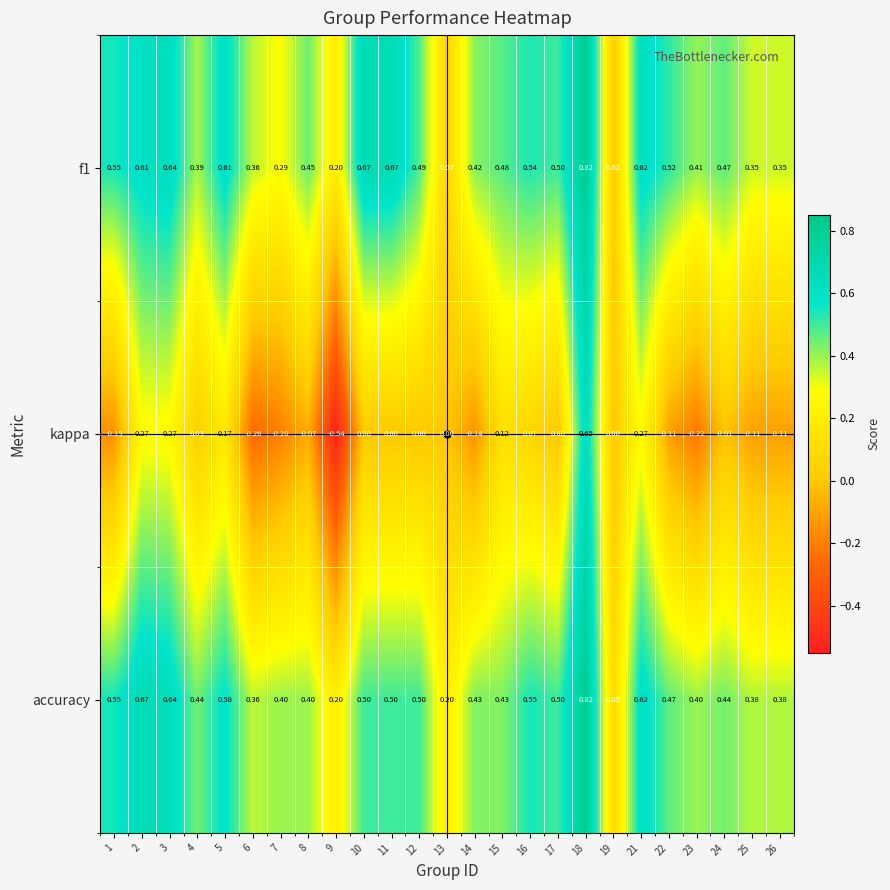

Count the number of categories in the chart.

25